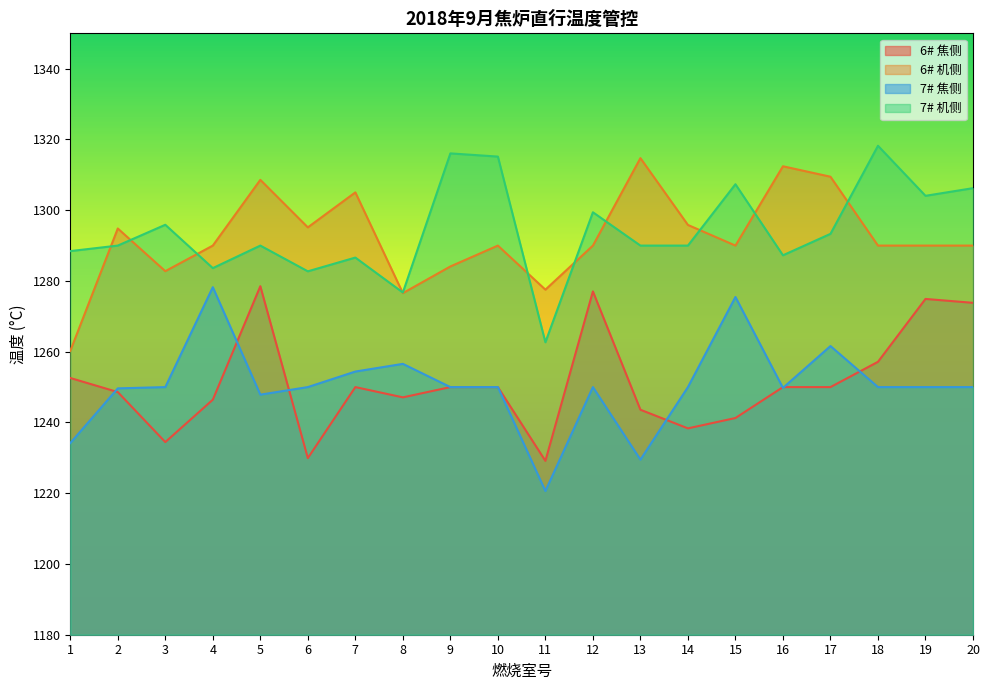

Where is the first local minimum for 7# 焦侧?

5